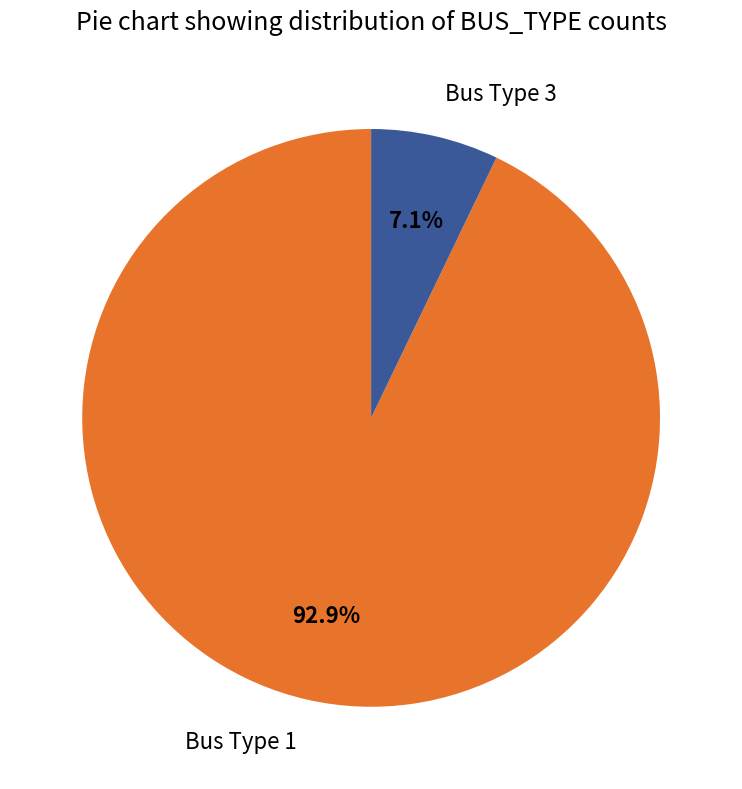

Is it true that Bus Type 1 is 99% of the pie?

False